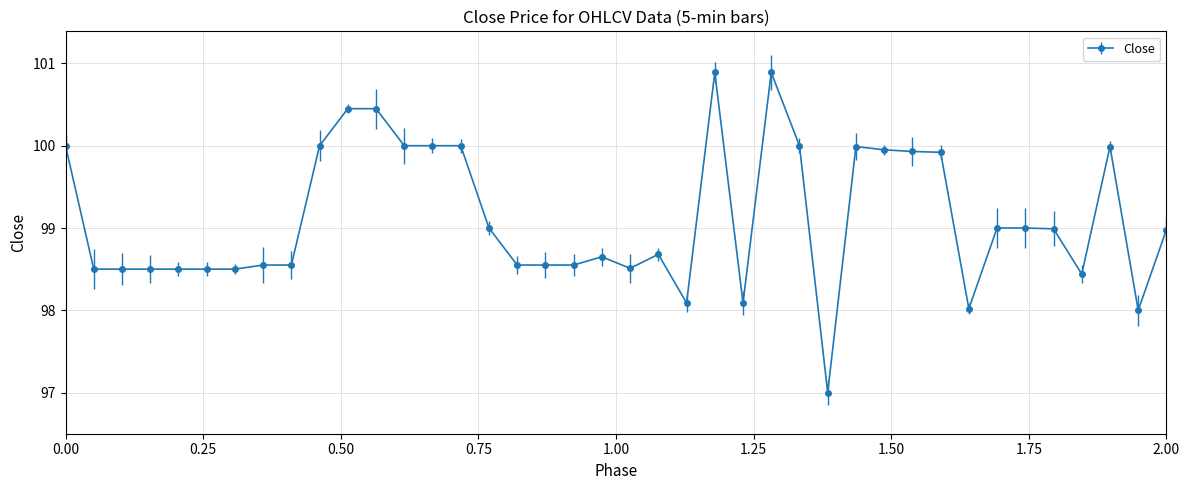

What is the greatest value displayed?

100.9